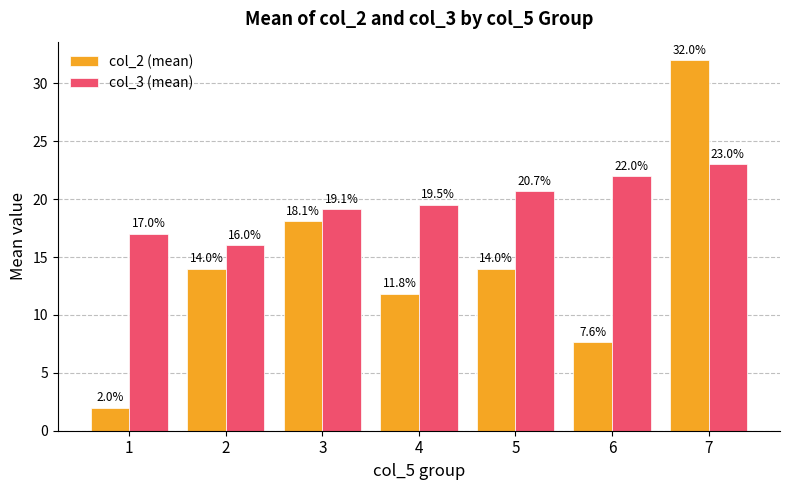

What is the minimum value shown in the chart?

2.0